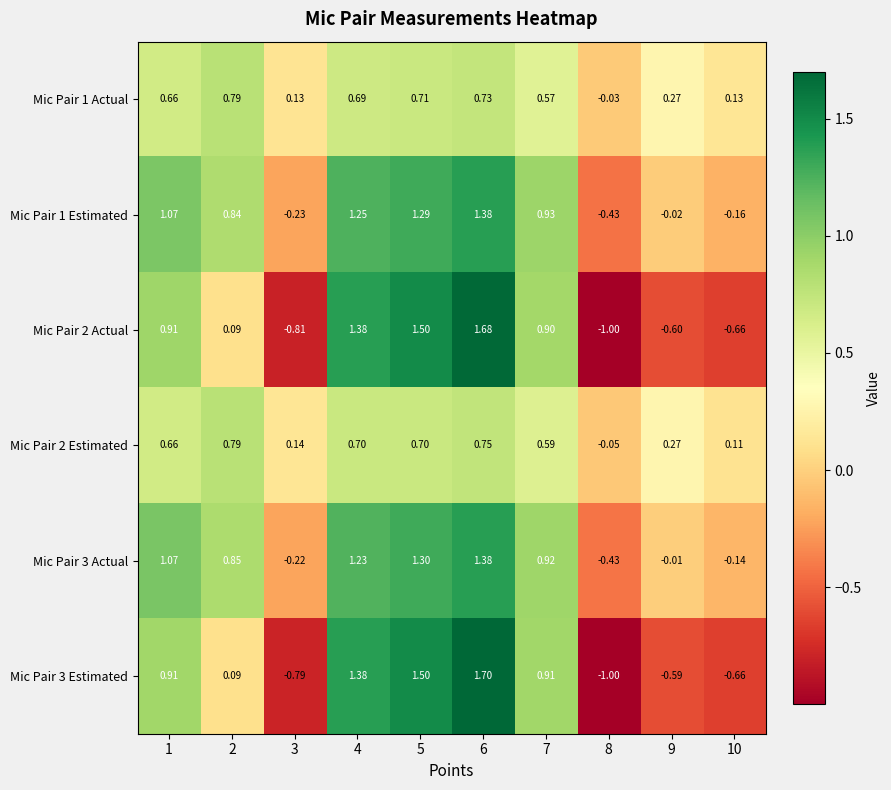

Is the value of Mic Pair 2 Estimated at 5 greater than the value of Mic Pair 1 Estimated at 8?

Yes